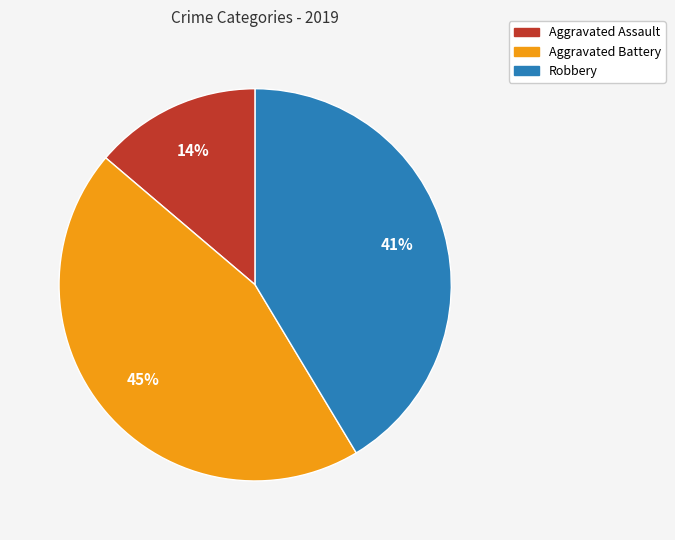

Rank the categories by value from highest to lowest.

Aggravated Battery, Robbery, Aggravated Assault